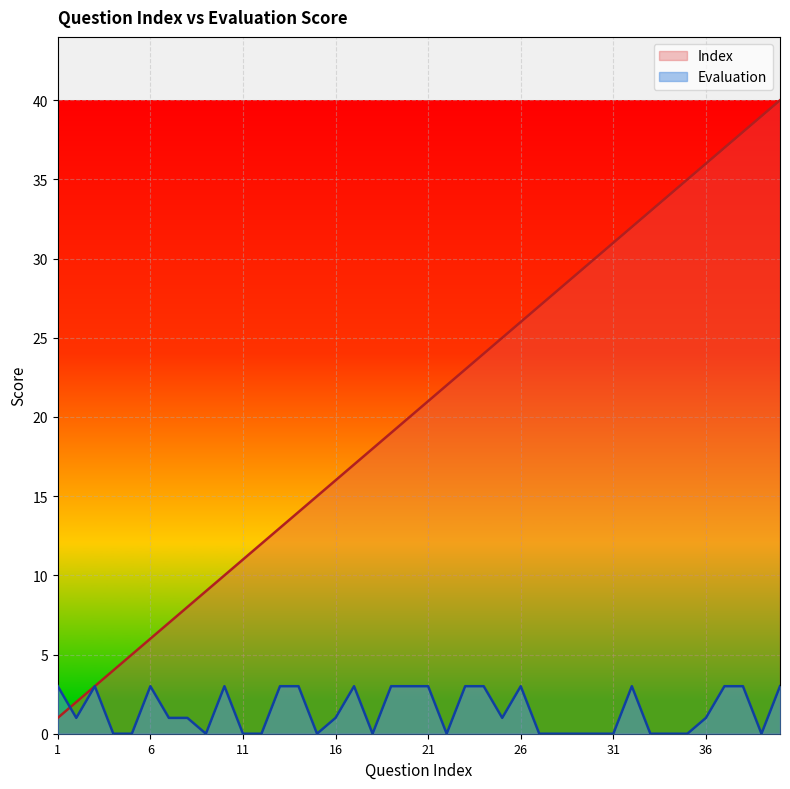

At 34, list the series in order from largest to smallest.

Index, Evaluation